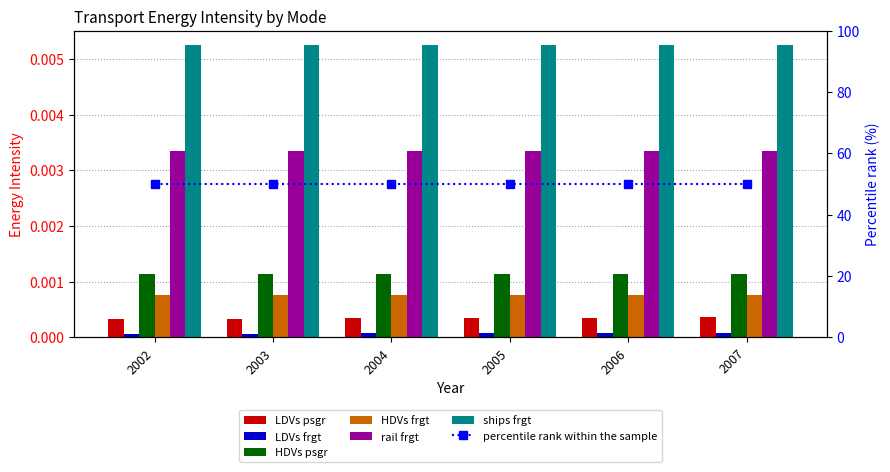

The HDVs frgt series shows 0.0 at 2004. True or false?

True